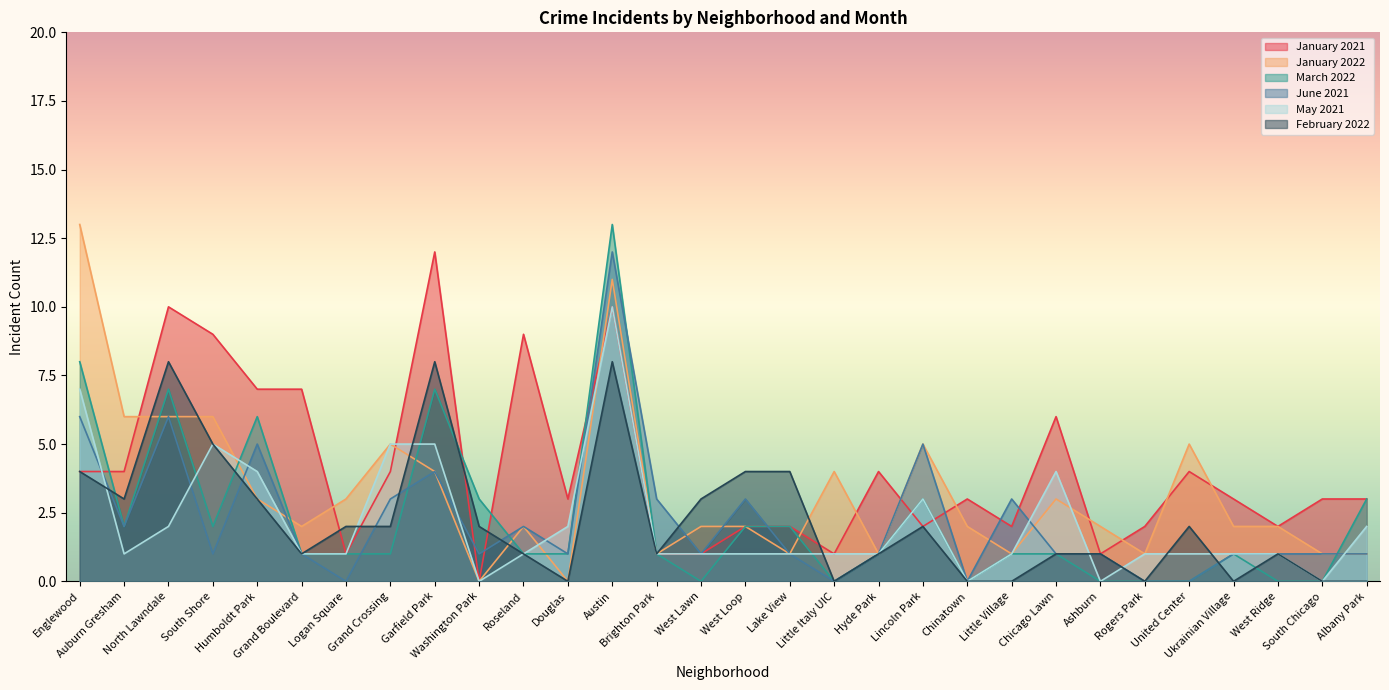

The value of January 2022 at Chicago Lawn is 1. True or false?

False